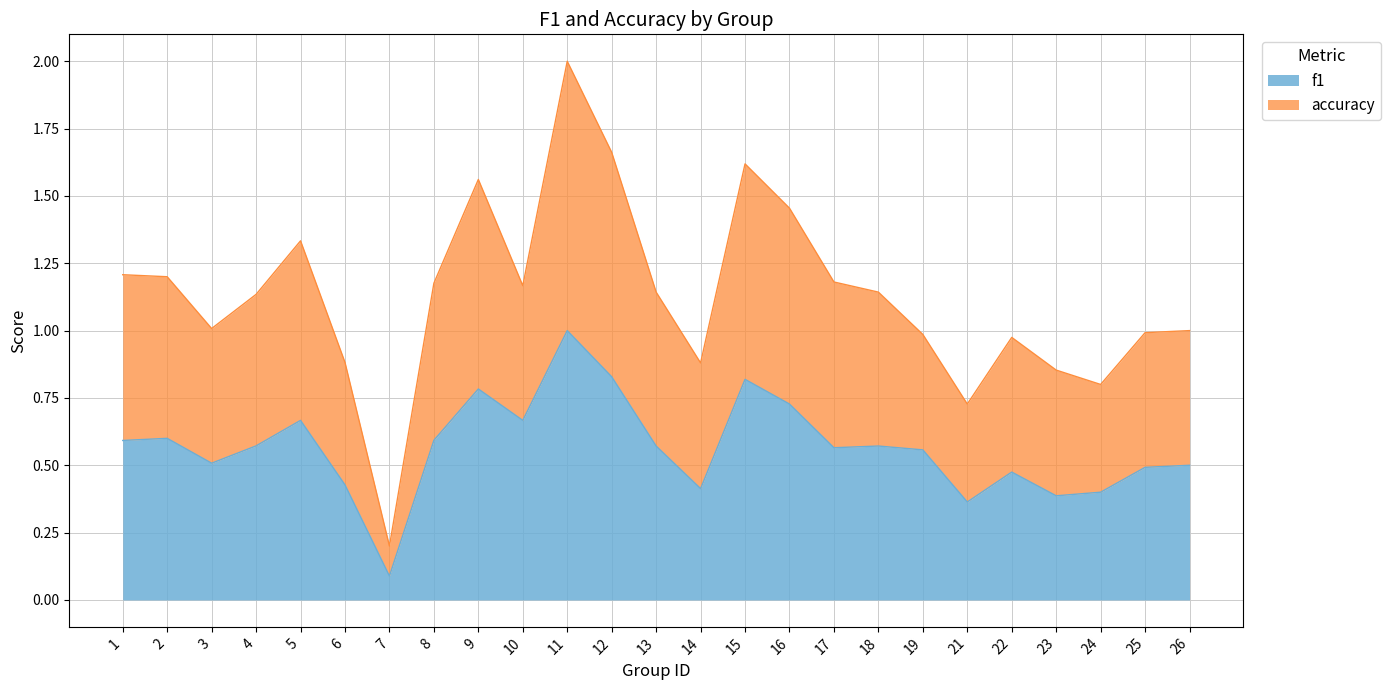

Rank the series at 7 from lowest to highest value.

f1, accuracy